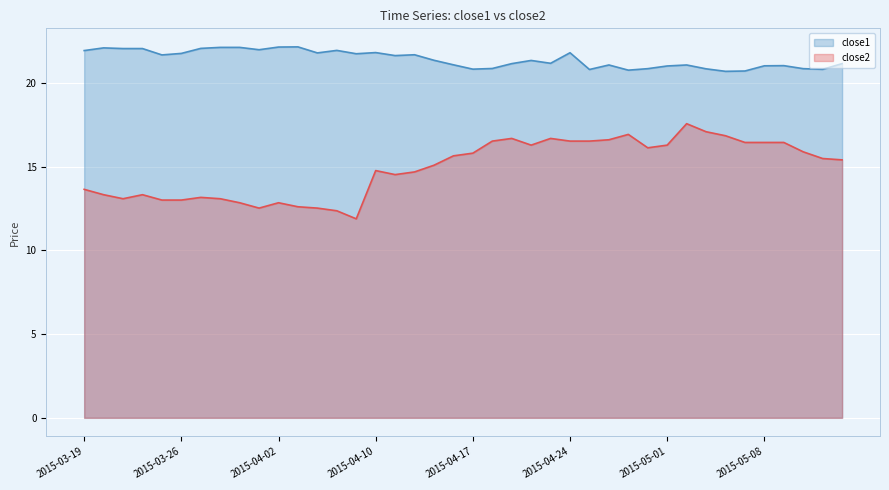

True or false: close1 and close2 cross at least once.

False